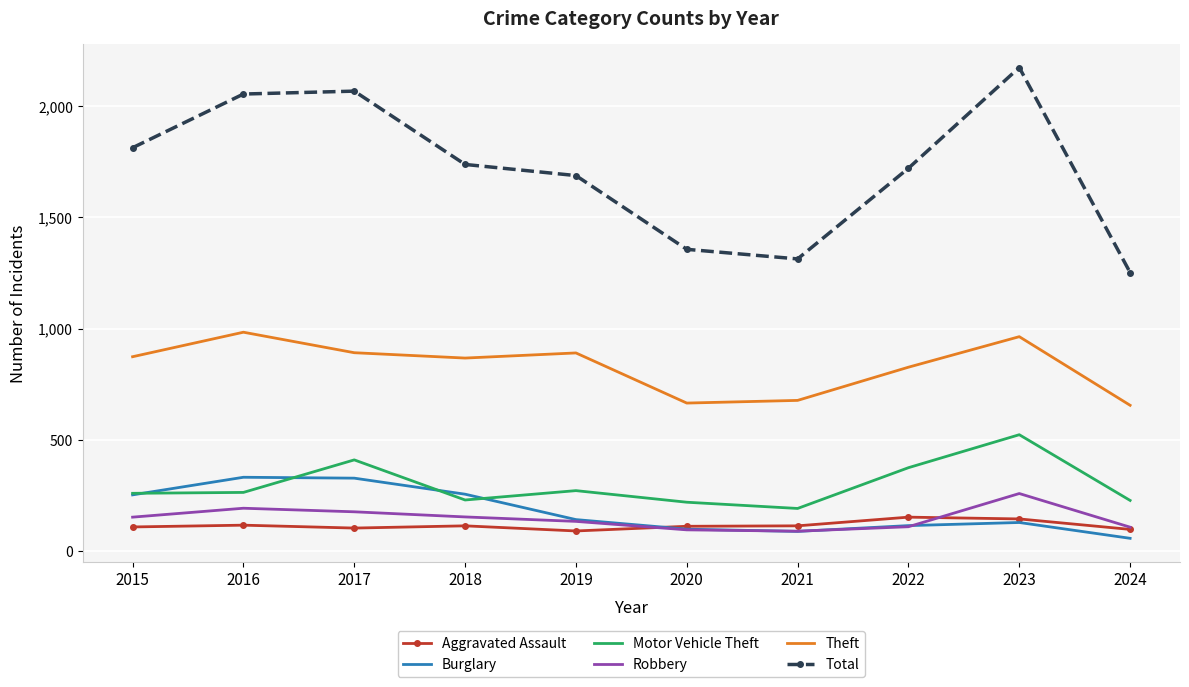

What is the smallest value displayed?

59